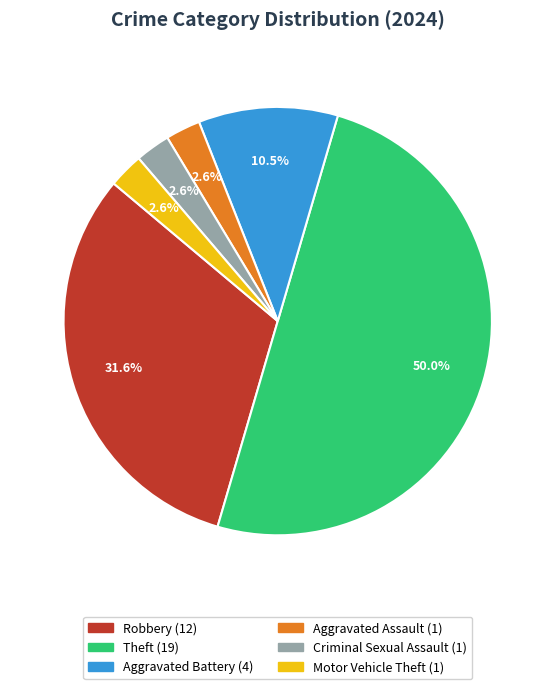

True or false: Aggravated Assault accounts for 13% of the total.

False